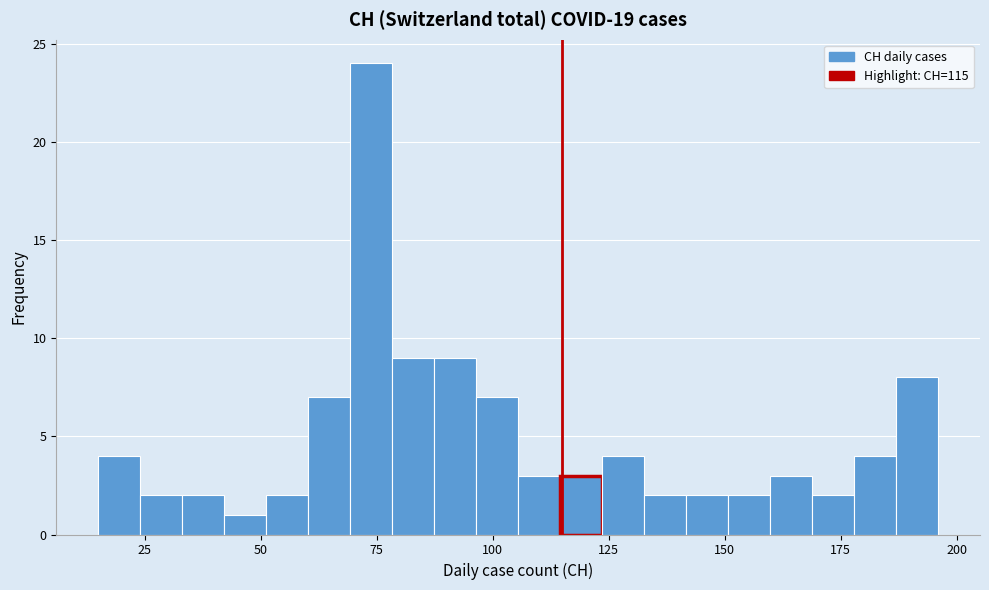

Read against the x-axis, roughly where is the centre of the tallest bar?

75